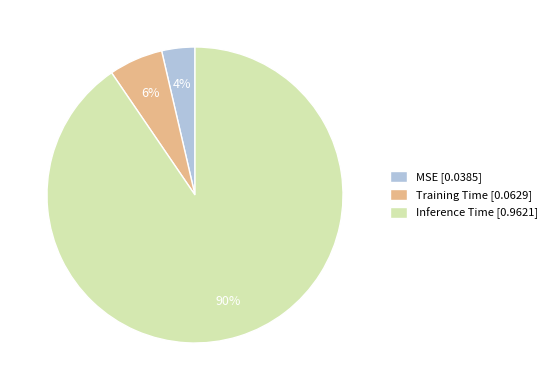

To the nearest percent, what is the average slice percentage?

33%